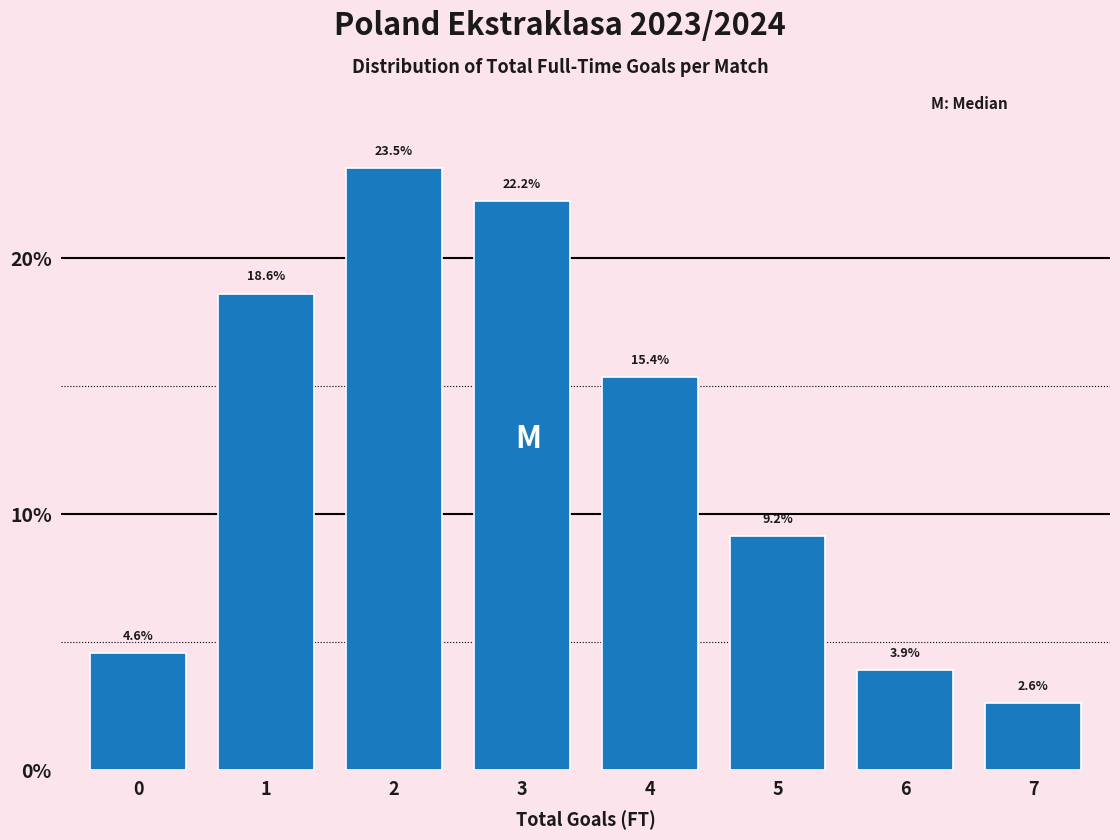

Reading left to right, list all the values displayed in this chart.

4.6	18.6	23.5	22.2	15.4	9.2	3.9	2.6